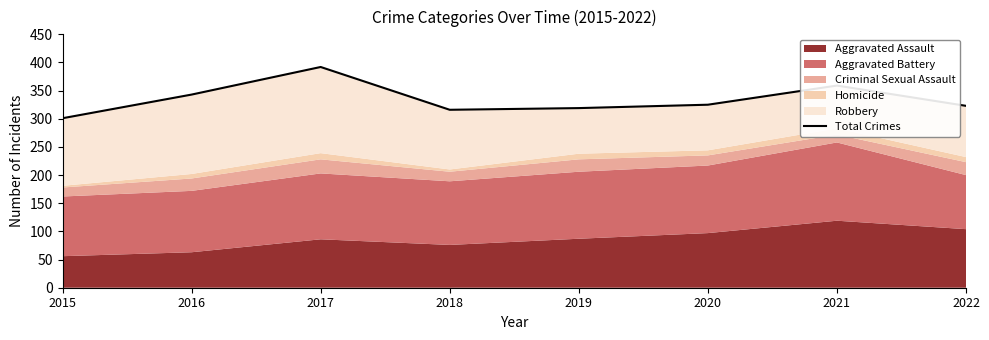

How many interior local peaks (higher than both neighbors) does the data have?

2